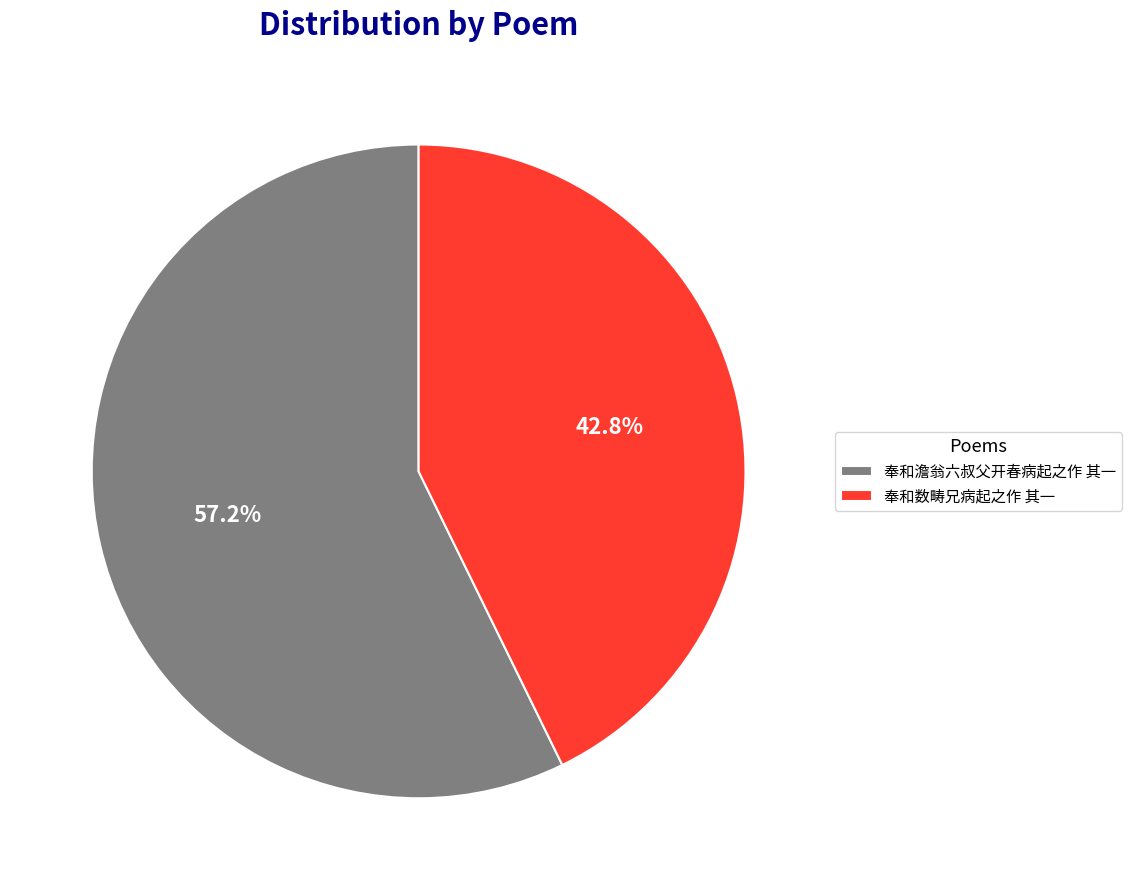

Rank the categories by value from lowest to highest.

奉和数畴兄病起之作 其一, 奉和澹翁六叔父开春病起之作 其一